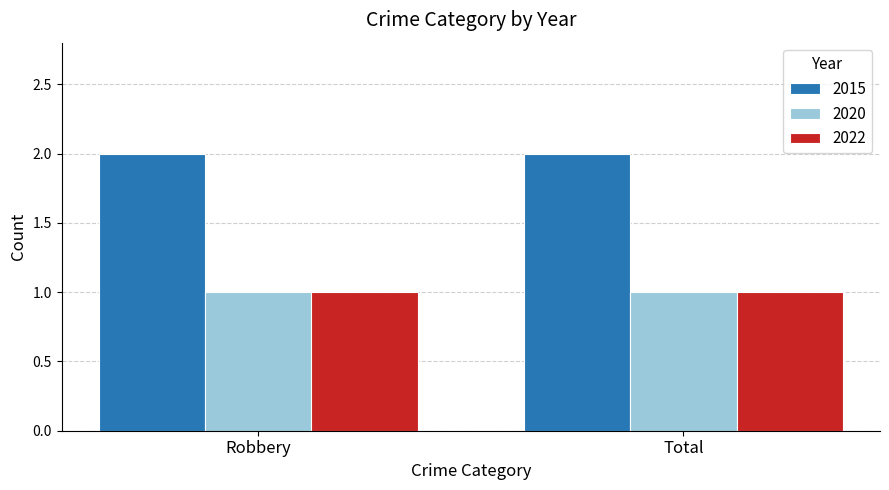

What is the label of the 2nd bar from the left?

Total